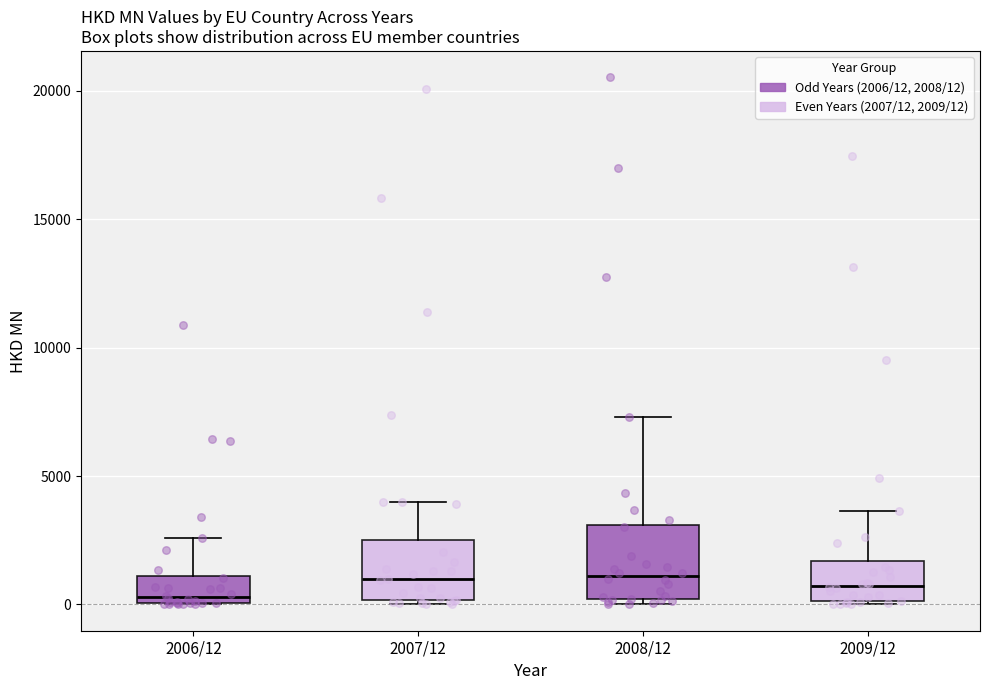

Reading left to right, read every box against the y-axis: the position of its median line, the range the box covers, and the ends of its whiskers. The values are not printed on the chart, so give them approximately, as read against the axis.

2006/12: median 500, box 0 to 1000, whiskers 0 to 2500
2007/12: median 1000, box 0 to 2500, whiskers 0 (just below the box's lower edge) to 4000
2008/12: median 1000, box 0 to 3000, whiskers 0 (just below the box's lower edge) to 7500
2009/12: median 500, box 0 to 1500, whiskers 0 to 3500